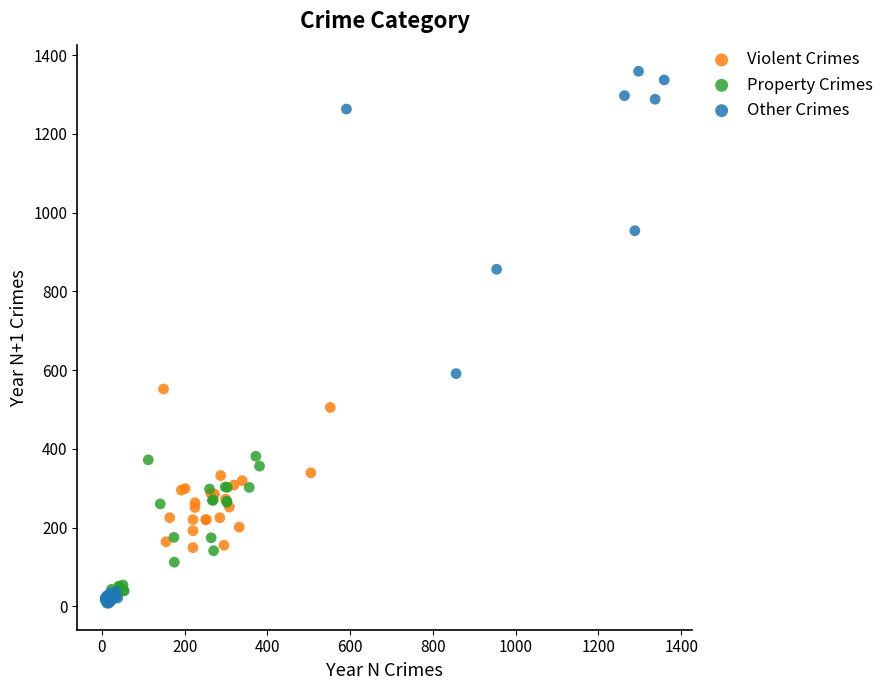

Which series reaches the maximum Y coordinate?

Other Crimes